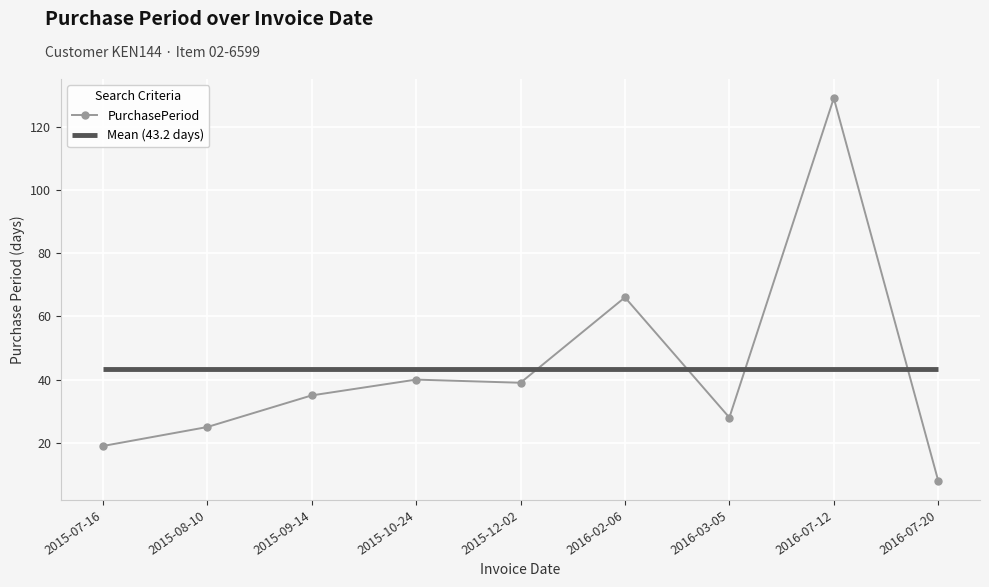

Rank the categories by value from highest to lowest.

2016-07-12, 2016-02-06, 2015-10-24, 2015-12-02, 2015-09-14, 2016-03-05, 2015-08-10, 2015-07-16, 2016-07-20